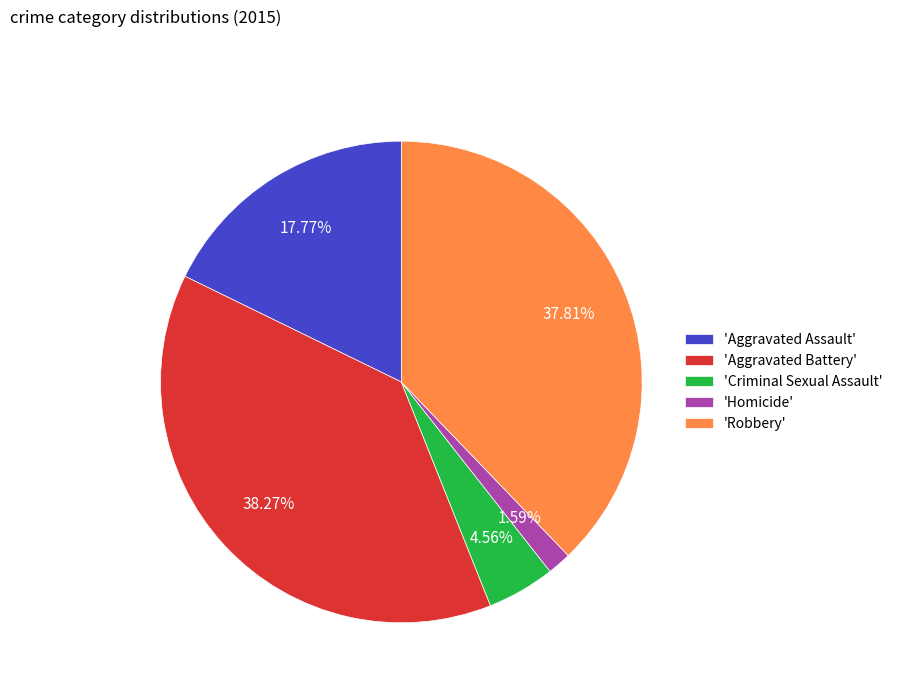

What is the smallest slice in the pie chart?

'Homicide'